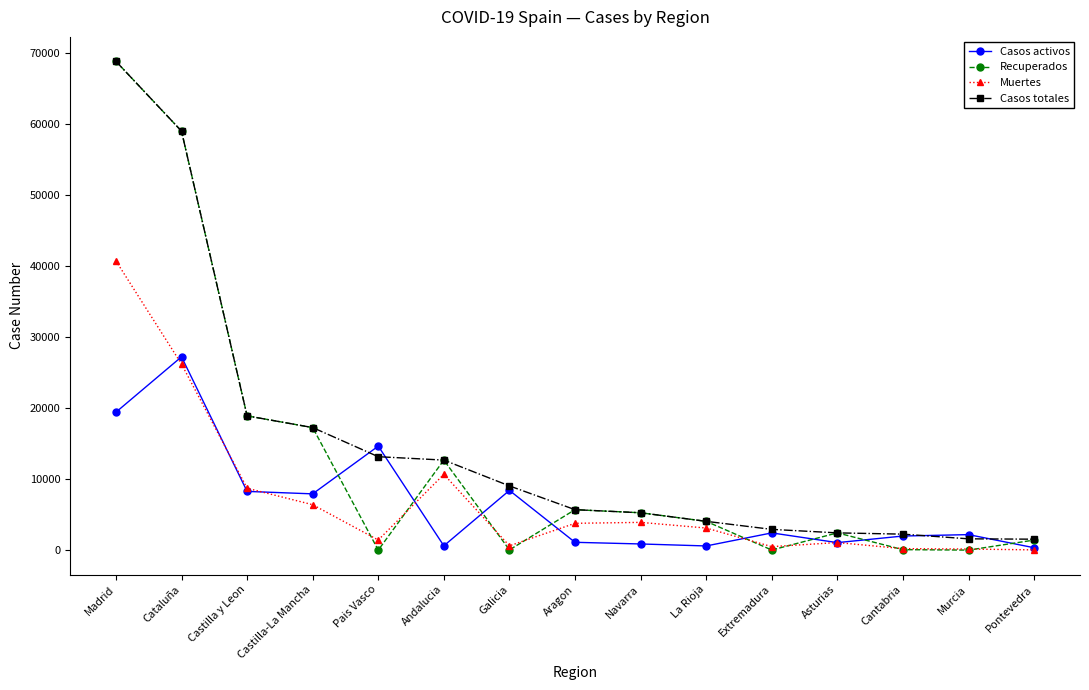

What is the label of the 3rd point from the left?

Castilla y Leon